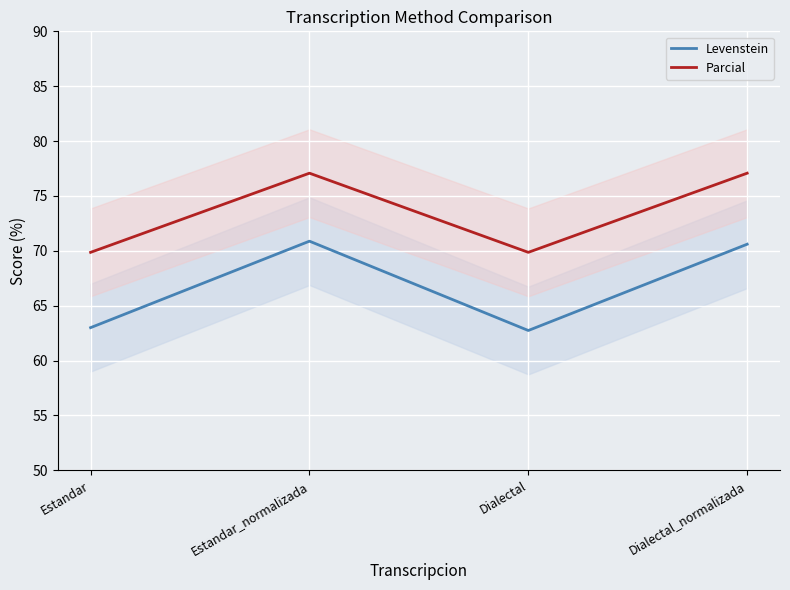

The value of Levenstein at Dialectal is 24.1. True or false?

False